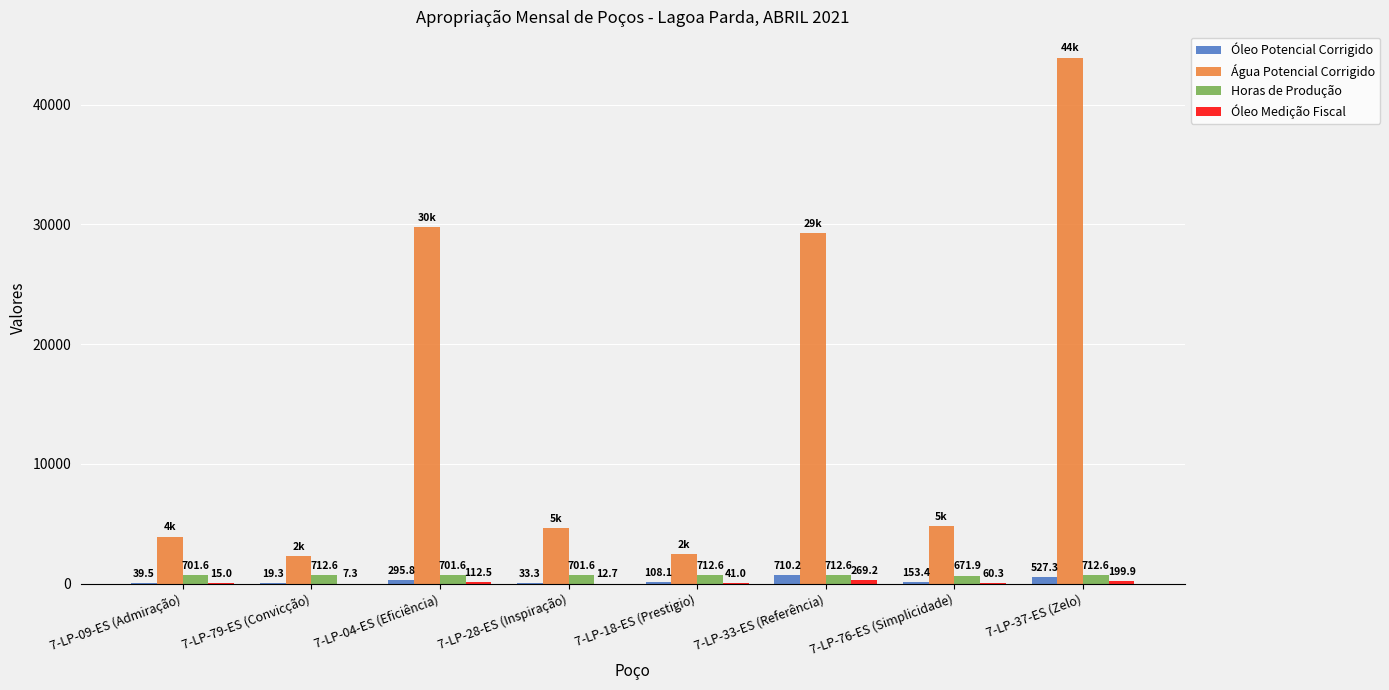

How many categories are shown in the chart?

8